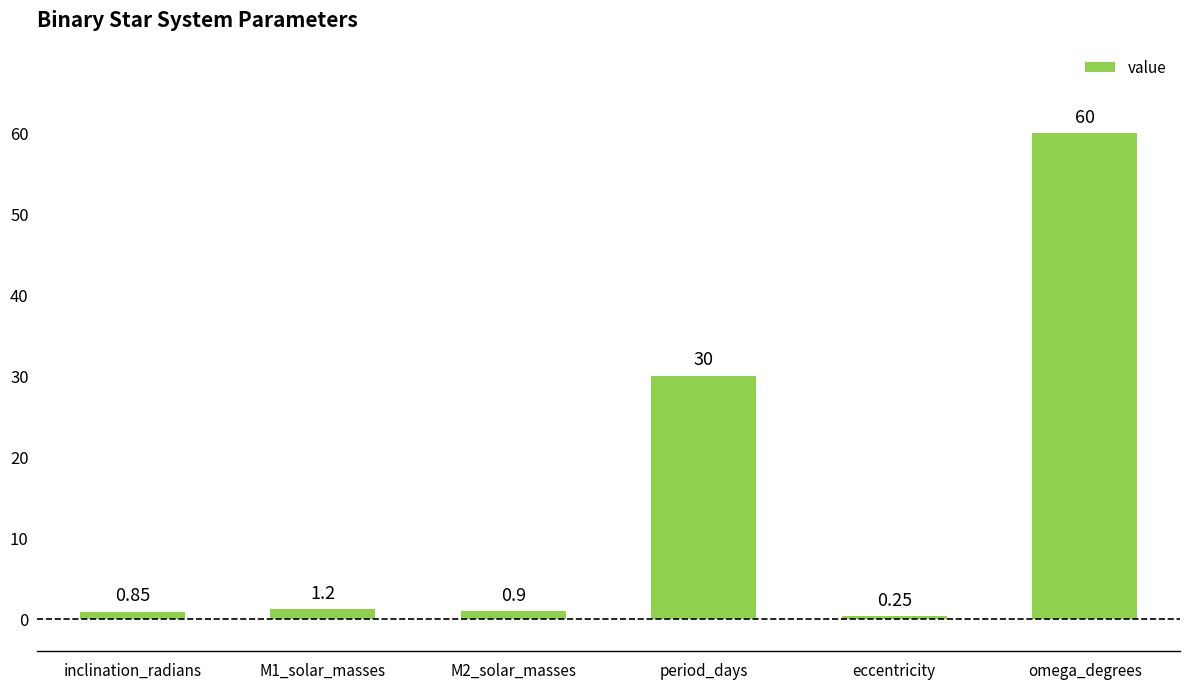

What is the average value?

15.5